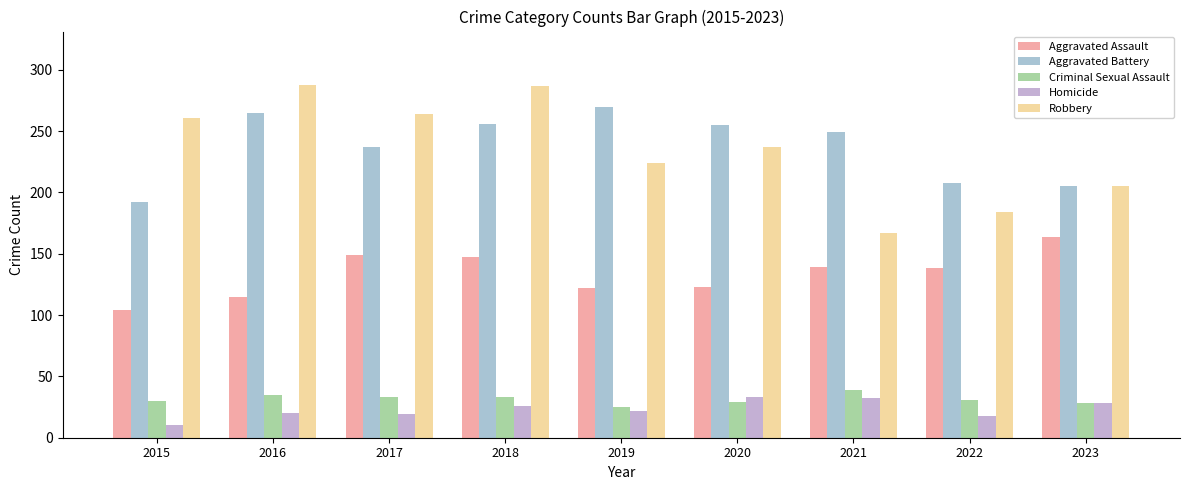

Is it true that Homicide equals 19 at 2017?

True